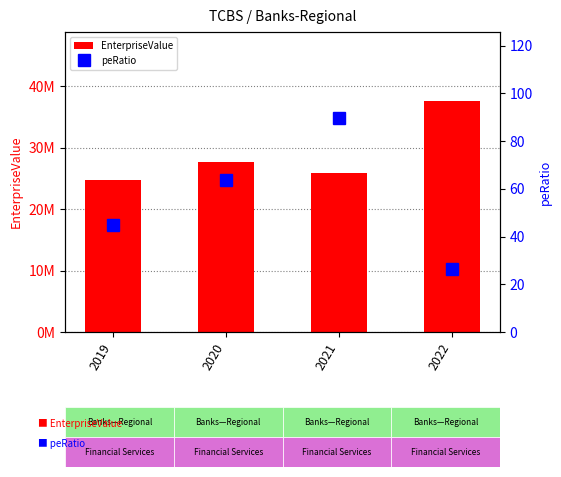

Between 2022 and 2019, which is larger?

2022